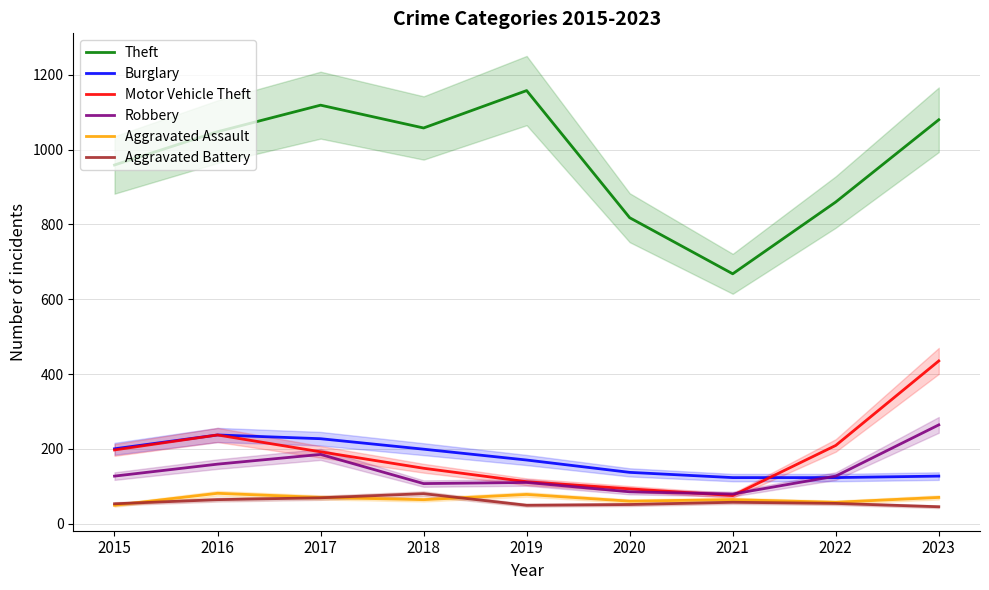

Reading right to left, transcribe all the data shown in this chart.

Theft: 1080	860	668	818	1158	1058	1119	1048	959
Burglary: 127	123	123	137	170	199	227	237	200
Motor Vehicle Theft: 435	209	75	93	112	148	192	237	197
Robbery: 264	127	79	85	110	107	185	159	127
Aggravated Assault: 70	57	64	60	78	64	70	81	49
Aggravated Battery: 45	54	57	51	49	80	69	64	53